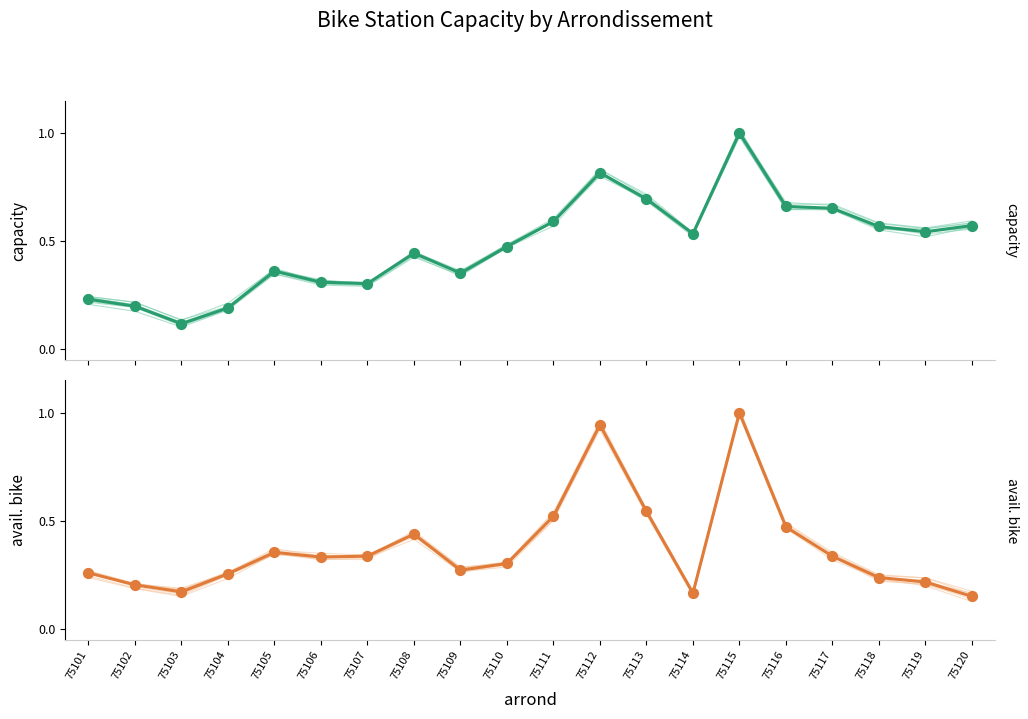

What is the total value across all series at 75109?

0.6